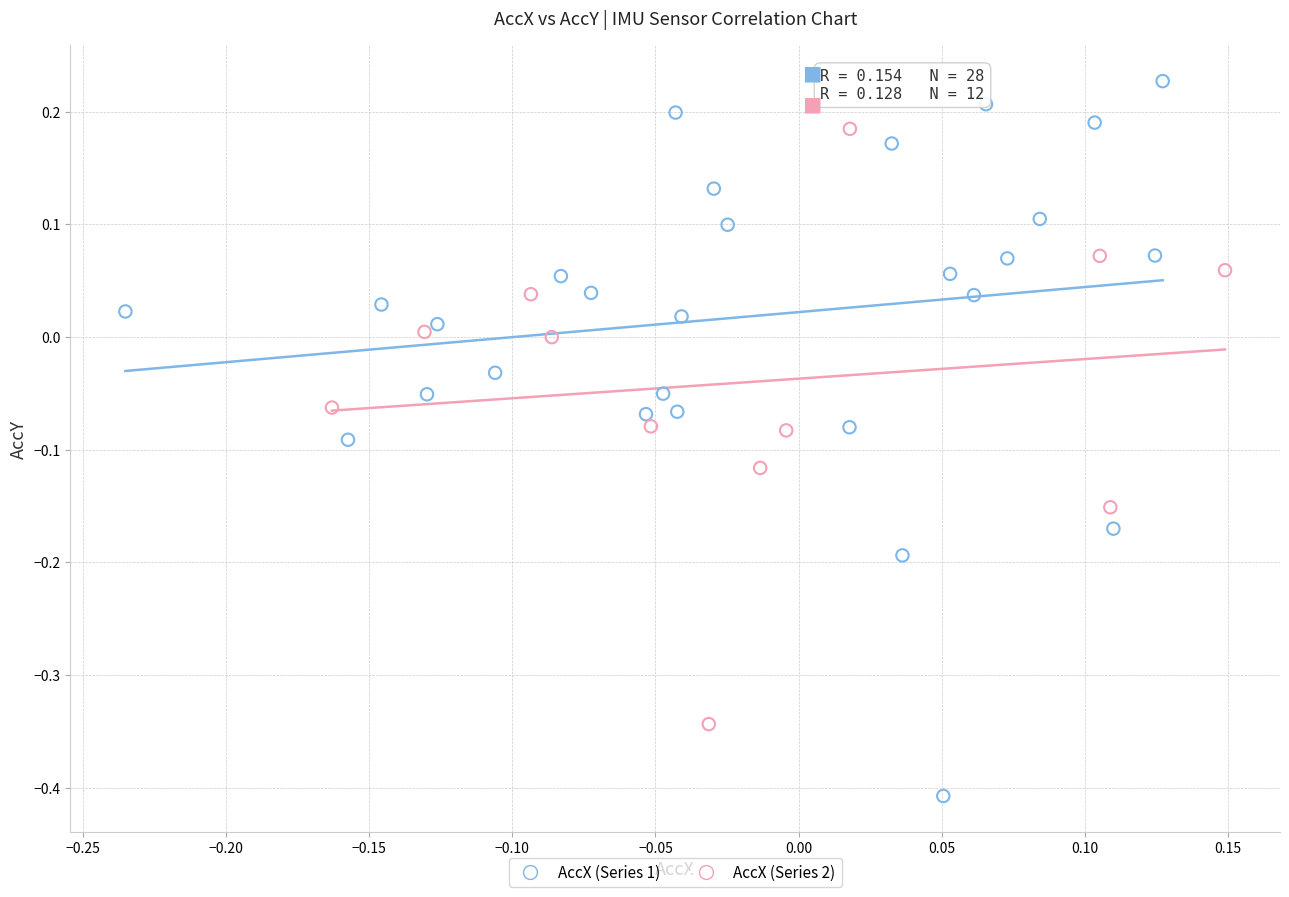

Which series has the largest Y range (max minus min)?

AccX (Series 1)